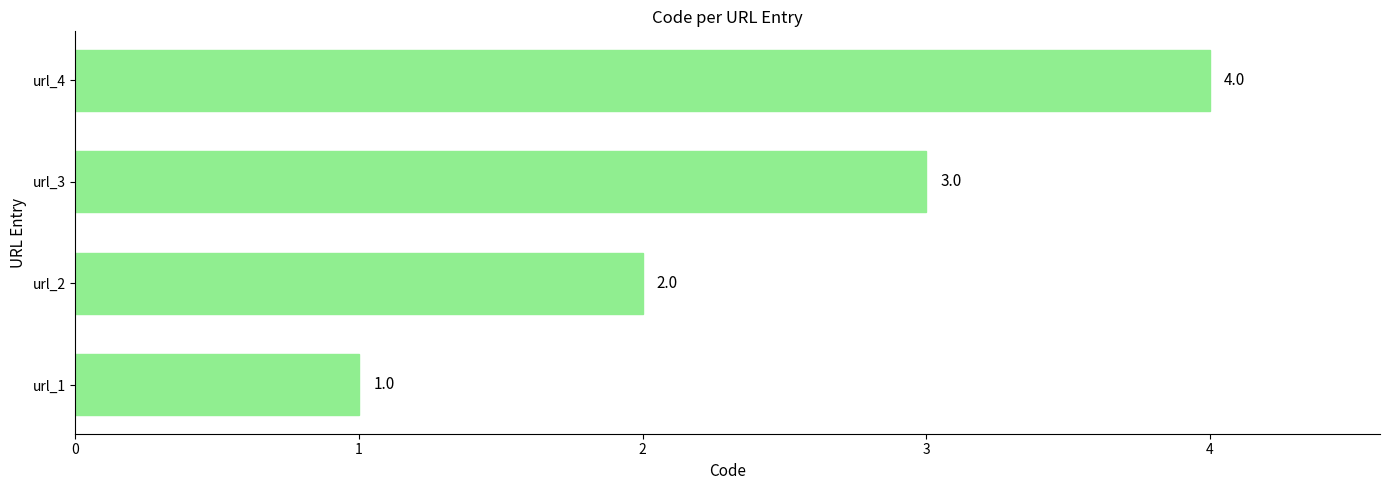

What is the sum of all values?

10